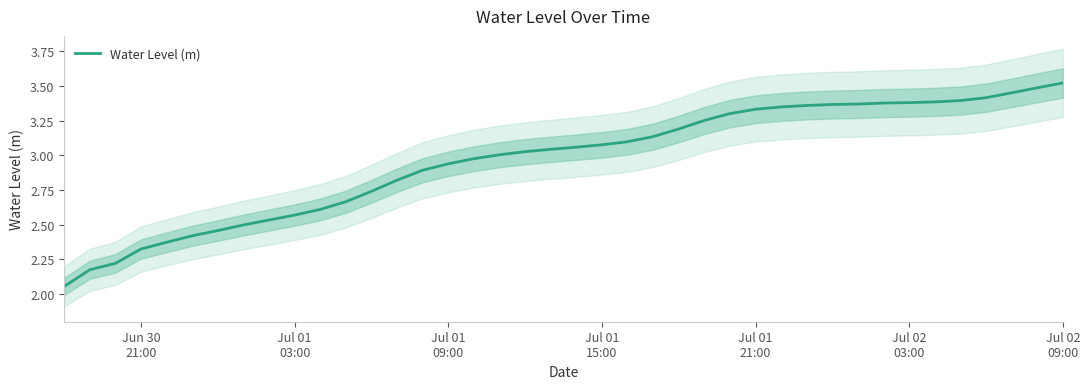

Reading left to right, transcribe all the data shown in this chart.

2.1	2.2	2.2	2.3	2.4	2.4	2.5	2.5	2.5	2.6	2.6	2.7	2.7	2.8	2.9	2.9	3.0	3.0	3.0	3.0	3.1	3.1	3.1	3.1	3.2	3.3	3.3	3.3	3.3	3.4	3.4	3.4	3.4	3.4	3.4	3.4	3.4	3.5	3.5	3.5